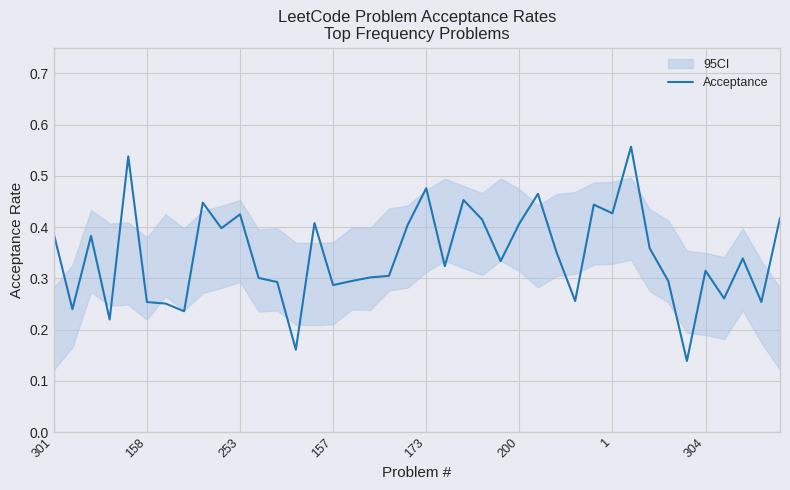

The value of Acceptance at 1 is 0.2. True or false?

False